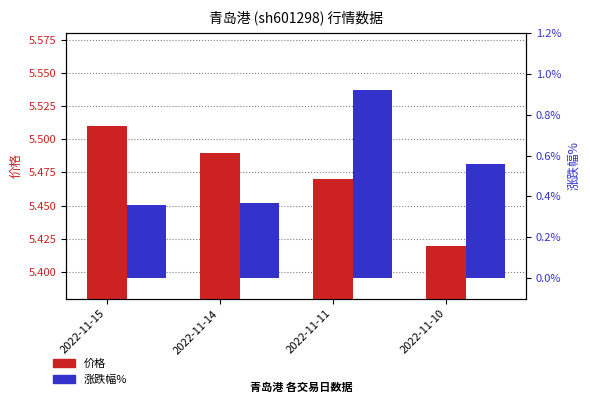

Does the chart contain any negative values?

No